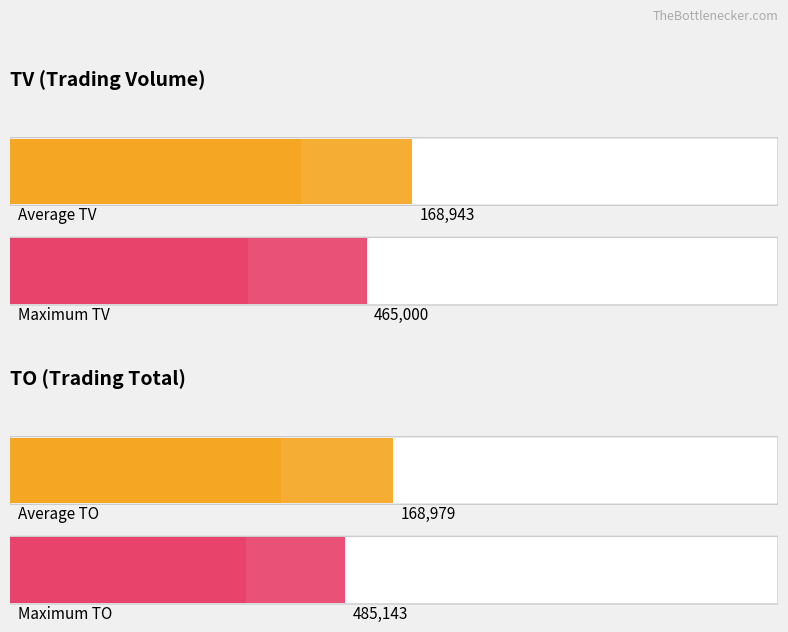

Does the chart contain stacked bars?

No